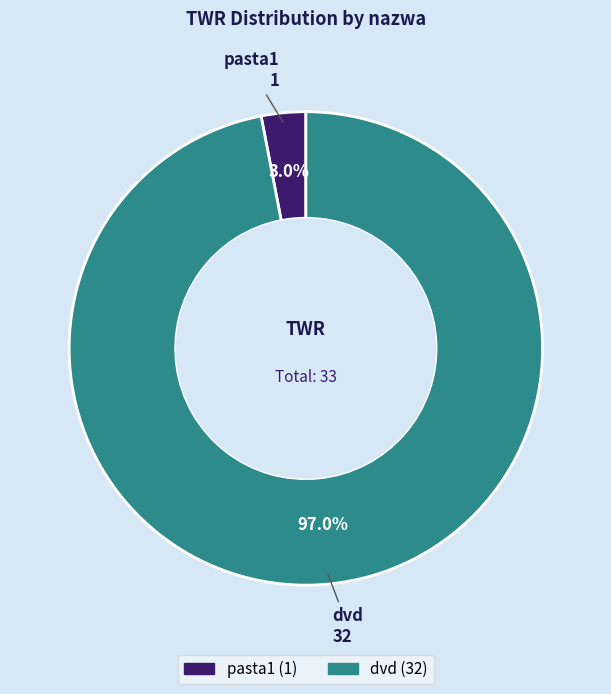

Rank the categories by value from lowest to highest.

pasta1, dvd